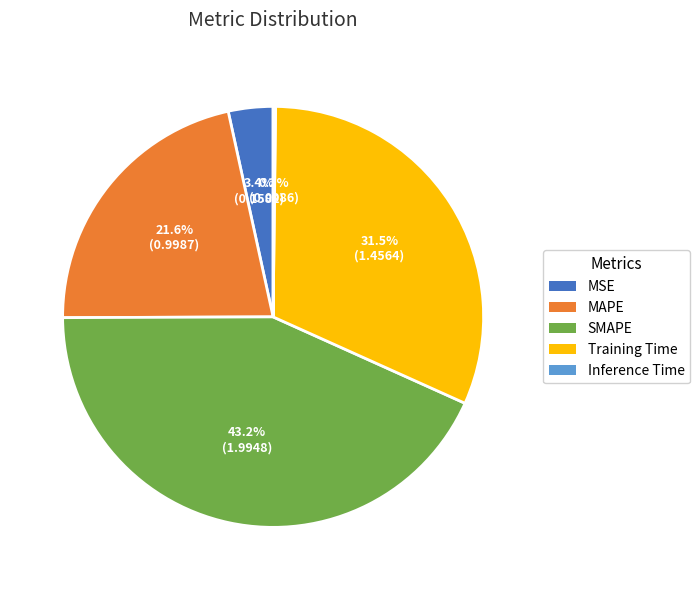

Which category has the biggest portion of the pie?

SMAPE